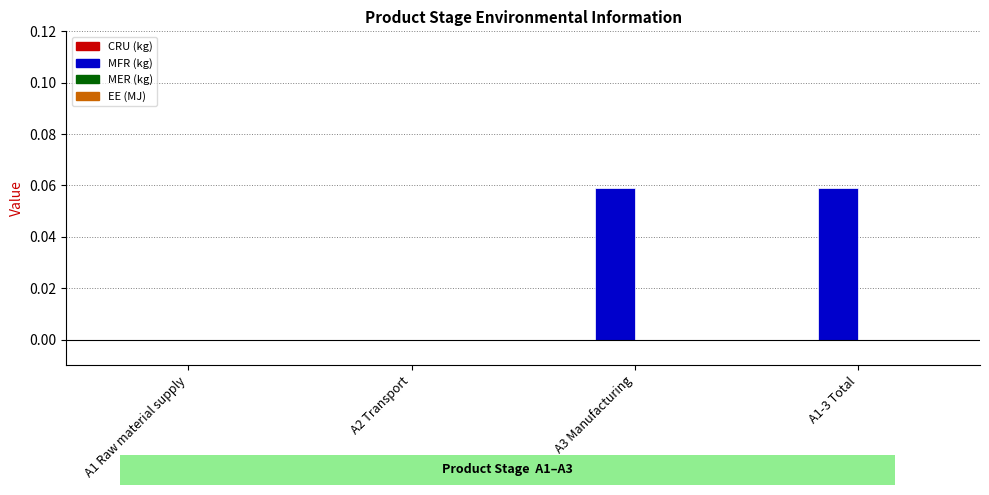

Is it true that the value at A3 Manufacturing is 0.0?

False